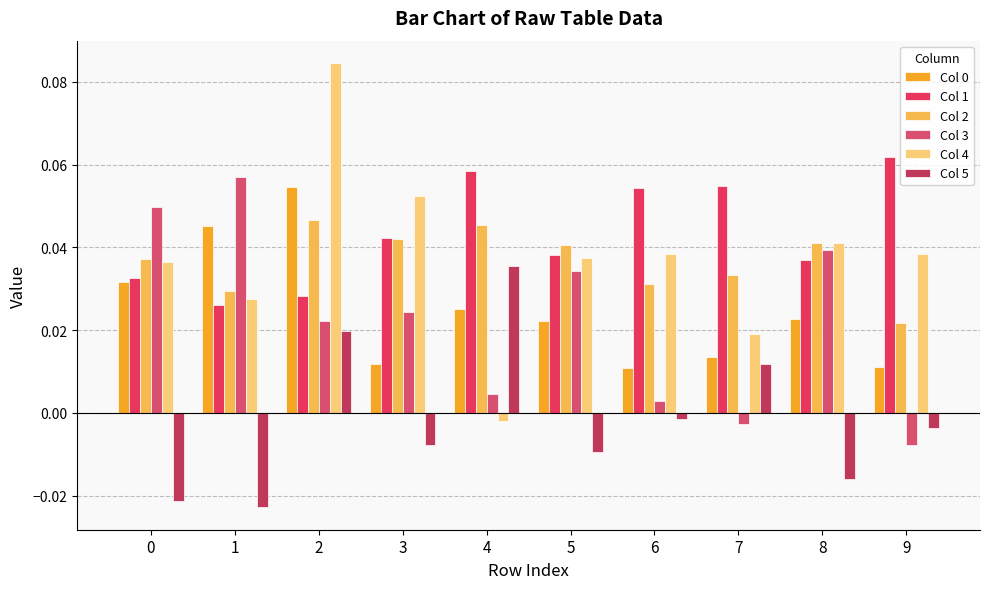

Between 0 and 7, which series saw the biggest shift?

Col 3